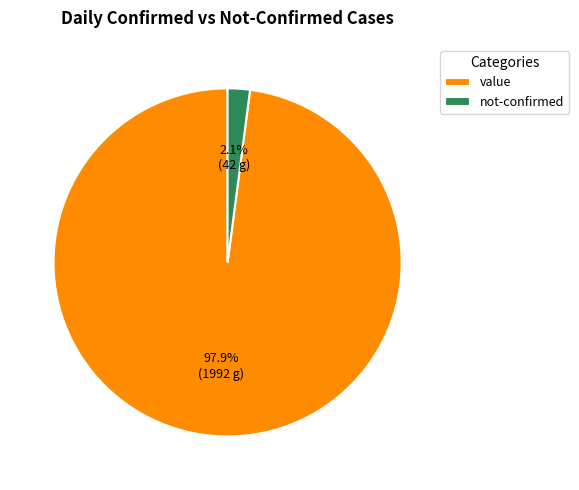

Rank the categories by value from lowest to highest.

not-confirmed, value